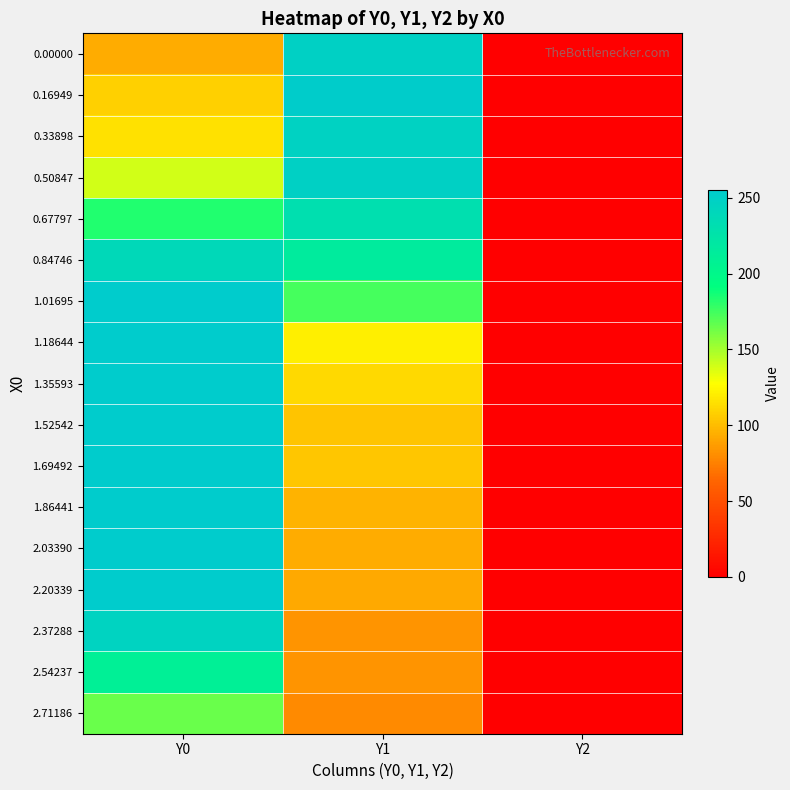

Between Y1 and Y0, which is larger?

Y1